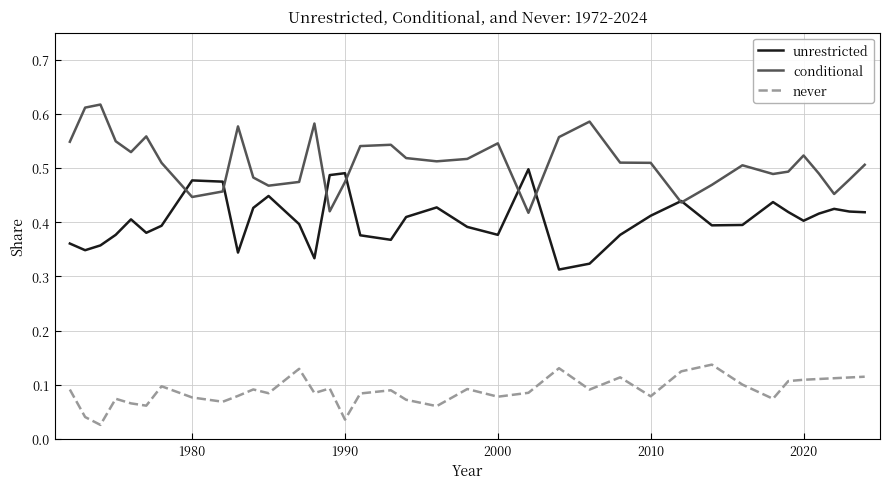

How many series are shown in this chart?

3